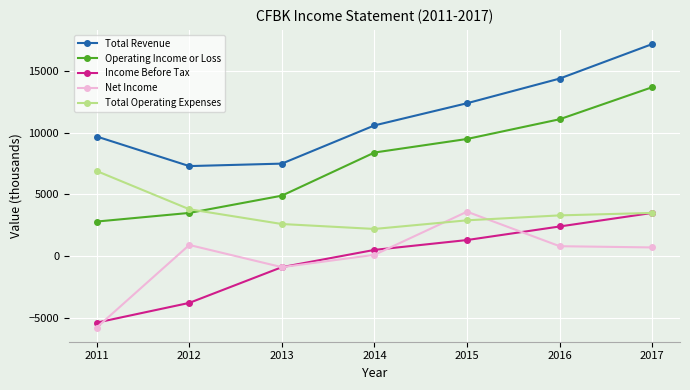

How many distinct data groups are displayed?

5